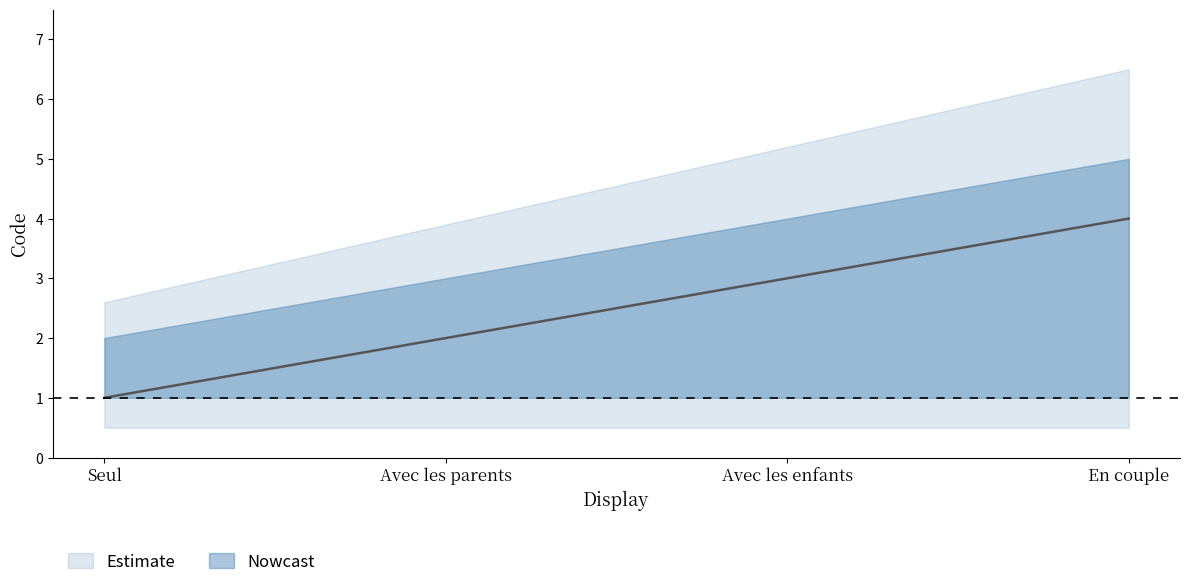

Rank the categories by value from lowest to highest.

Seul, Avec les parents, Avec les enfants, En couple